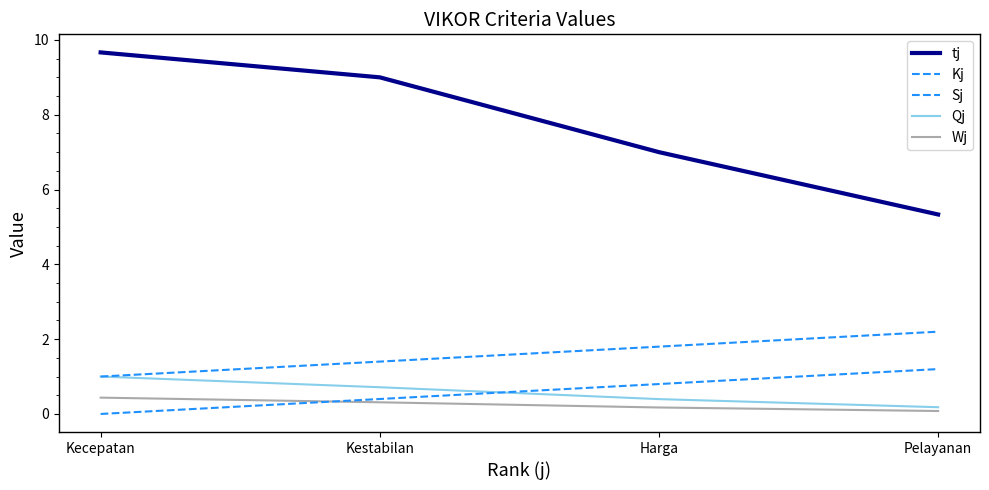

What is the average value of the Sj series?

0.6